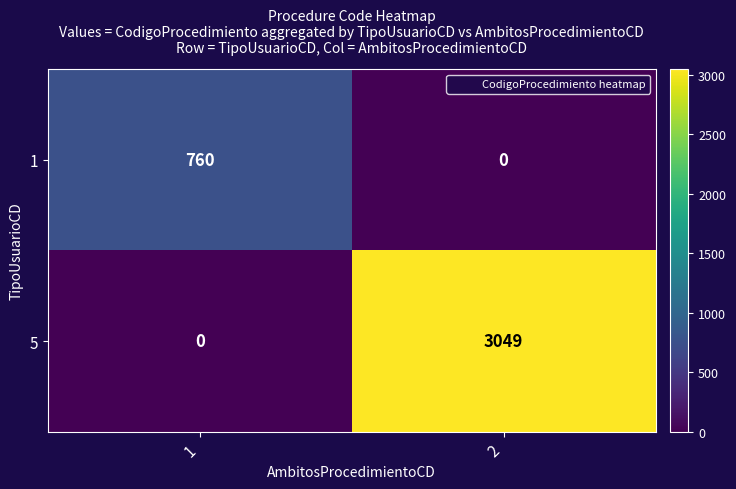

Reading left to right, transcribe all the data shown in this chart.

1: 1=760	2=0
5: 1=0	2=3049